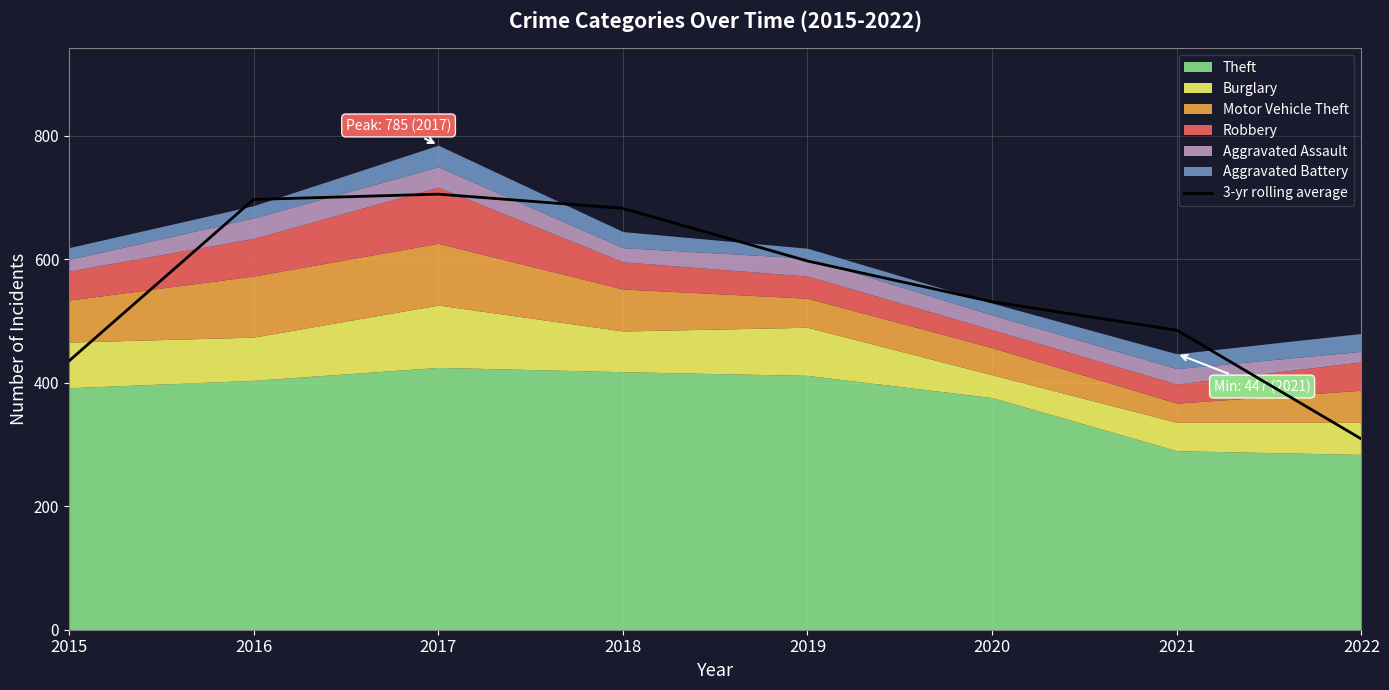

Is it true that 3-yr rolling average equals 531.3 at 2020?

True